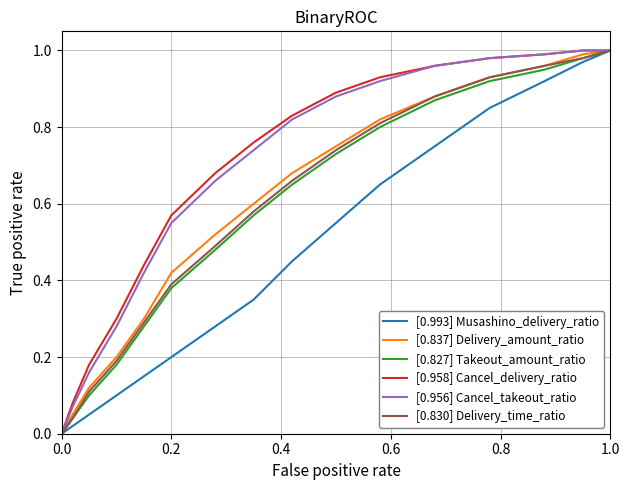

What is the maximum value for [0.837] Delivery_amount_ratio?

1.0